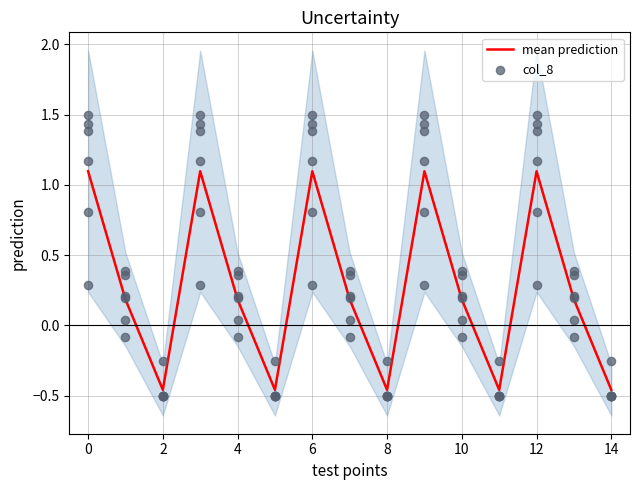

What are all the series names shown in the legend?

mean prediction, col_8